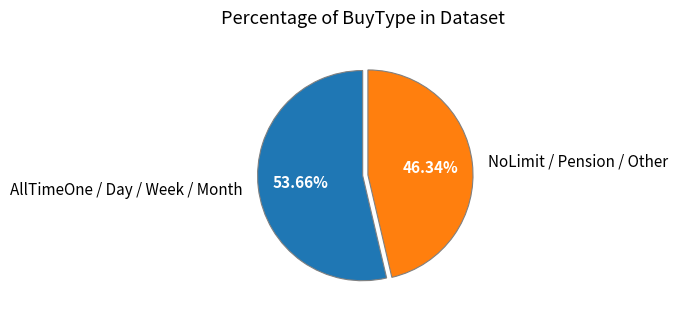

Which slice represents more than half of the pie?

AllTimeOne / Day / Week / Month